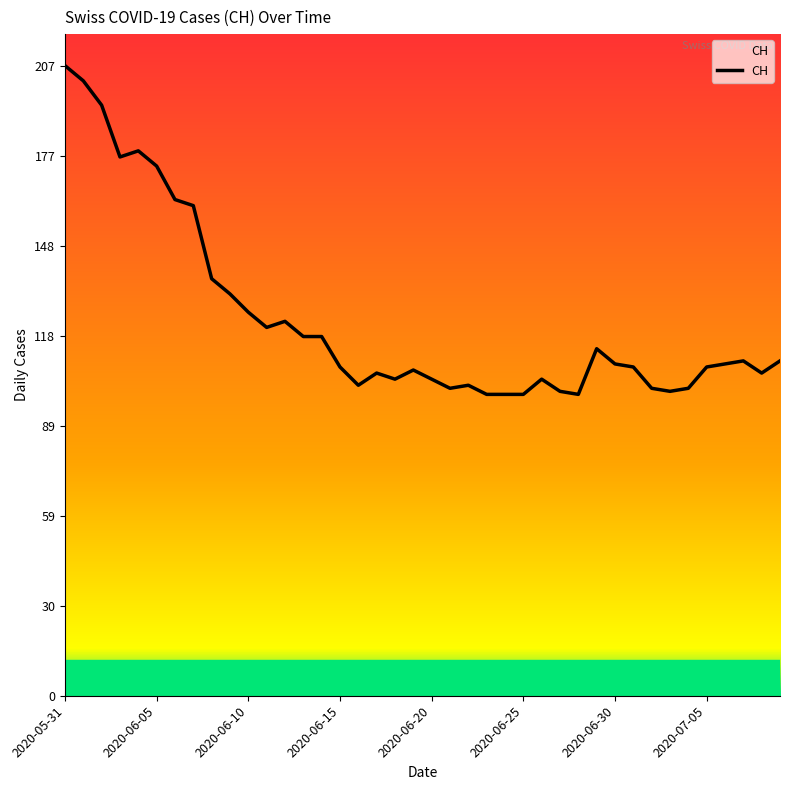

What is the sum of all values?

4942